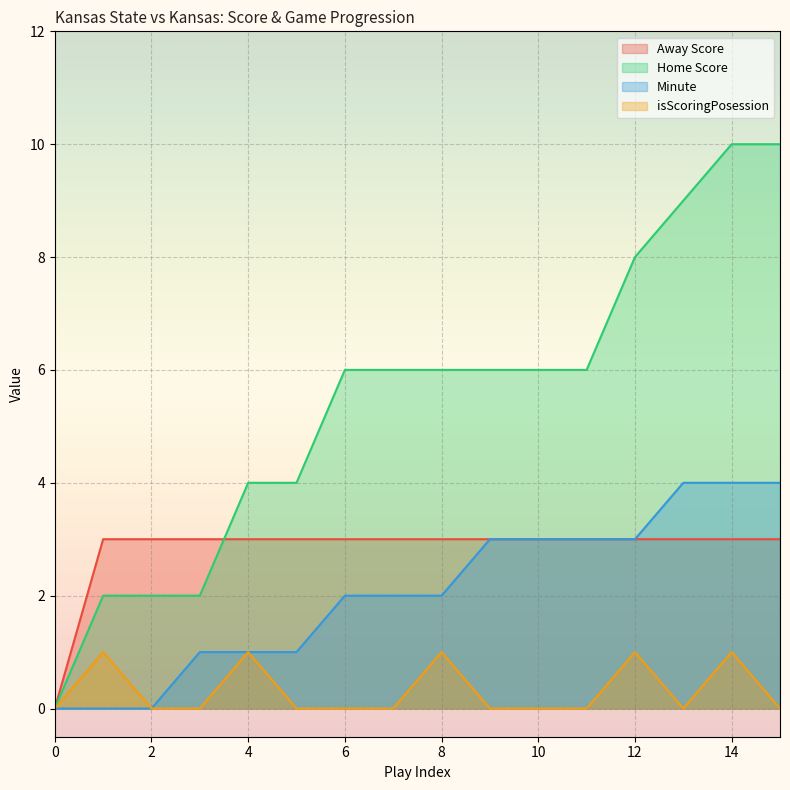

True or false: Minute has more than 2 points higher than both neighbors.

False